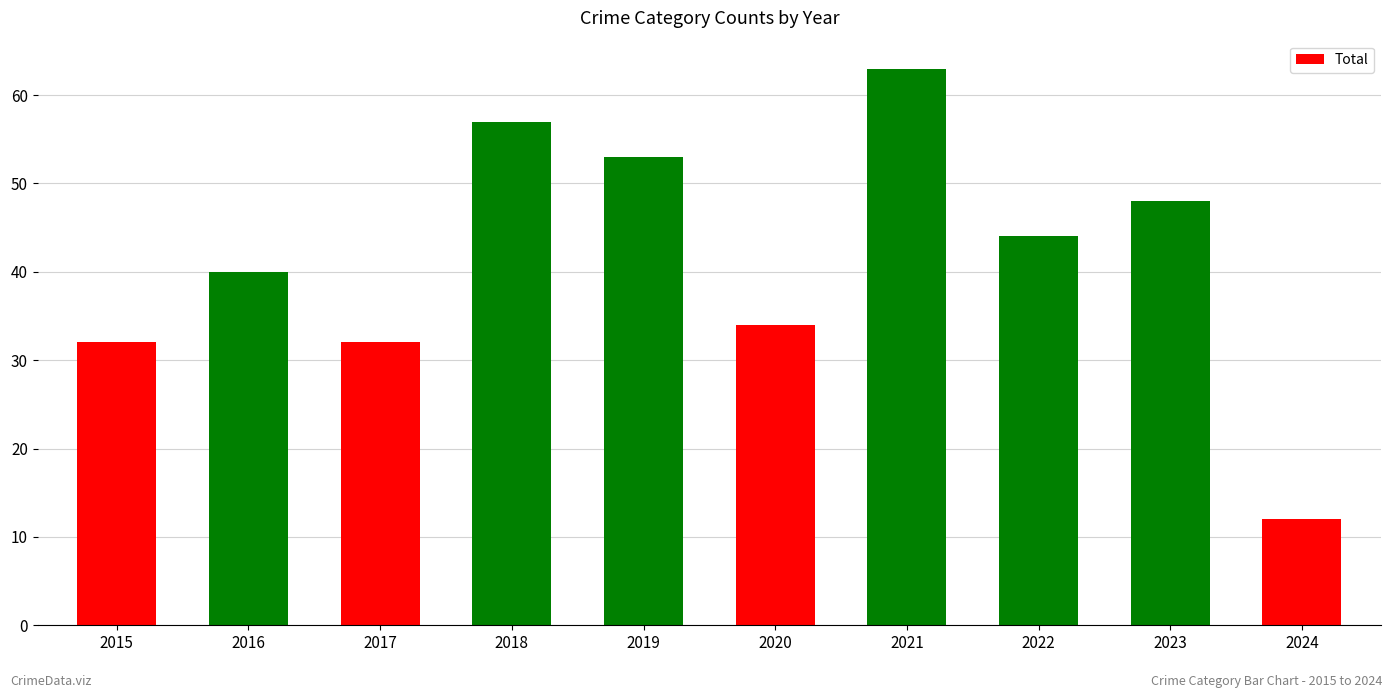

Reading left to right, list all the values displayed in this chart.

2015=32	2016=40	2017=32	2018=57	2019=53	2020=34	2021=63	2022=44	2023=48	2024=12